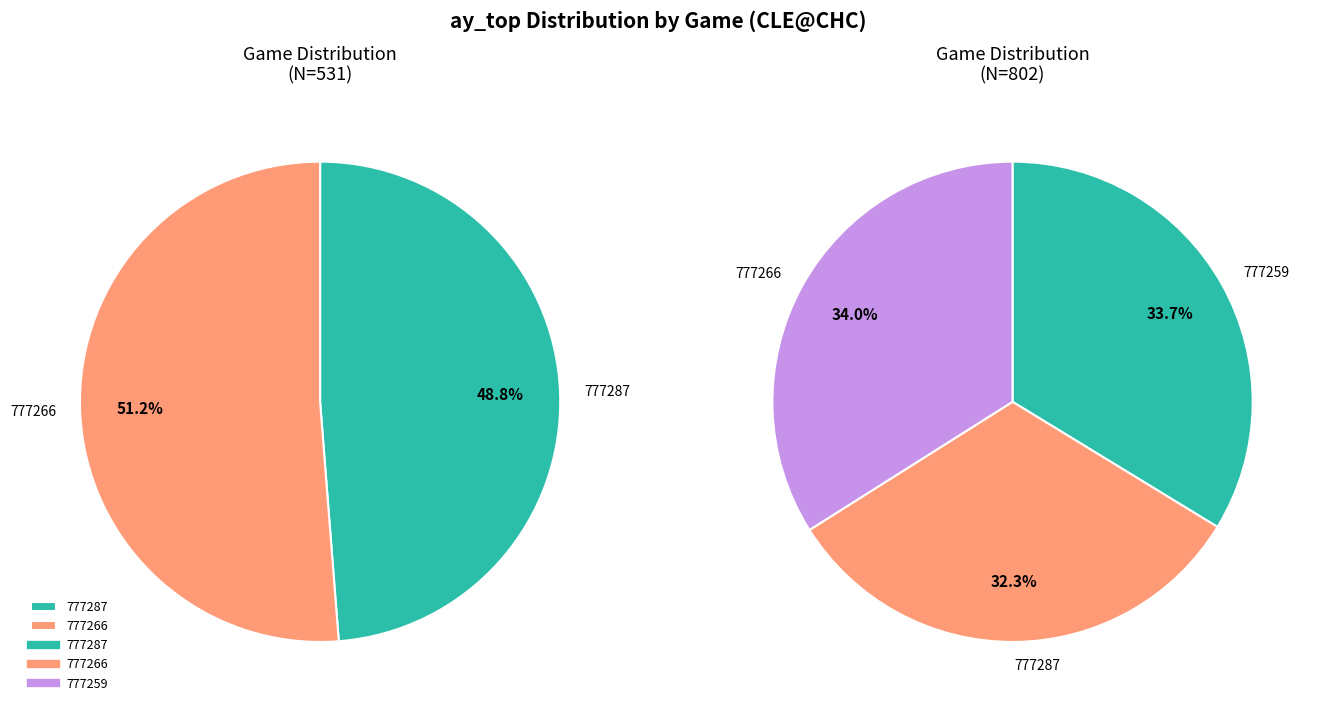

Does any single category account for the majority?

No